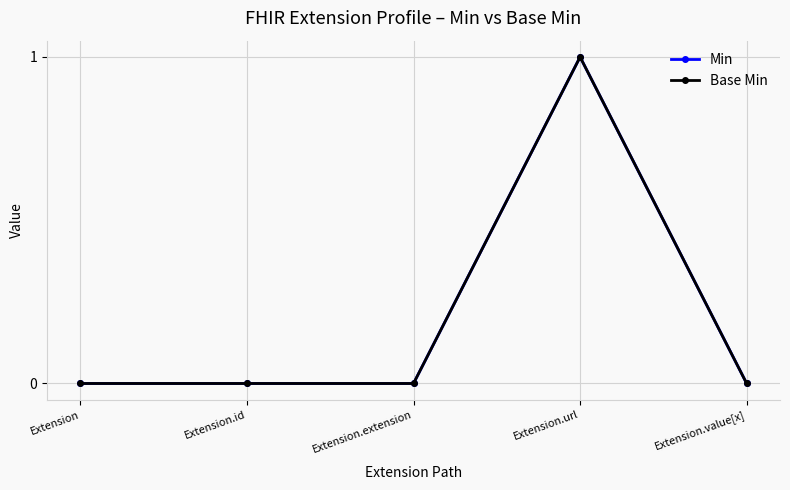

Count the Min values in the range 0 to 1.

5